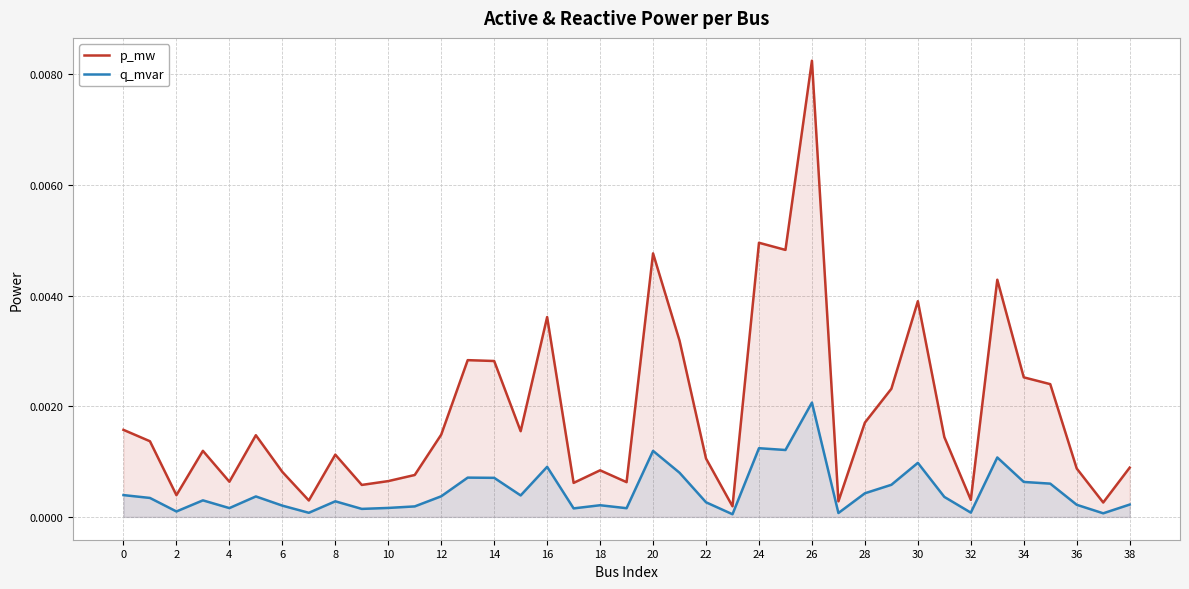

True or false: p_mw and q_mvar cross at least once.

False